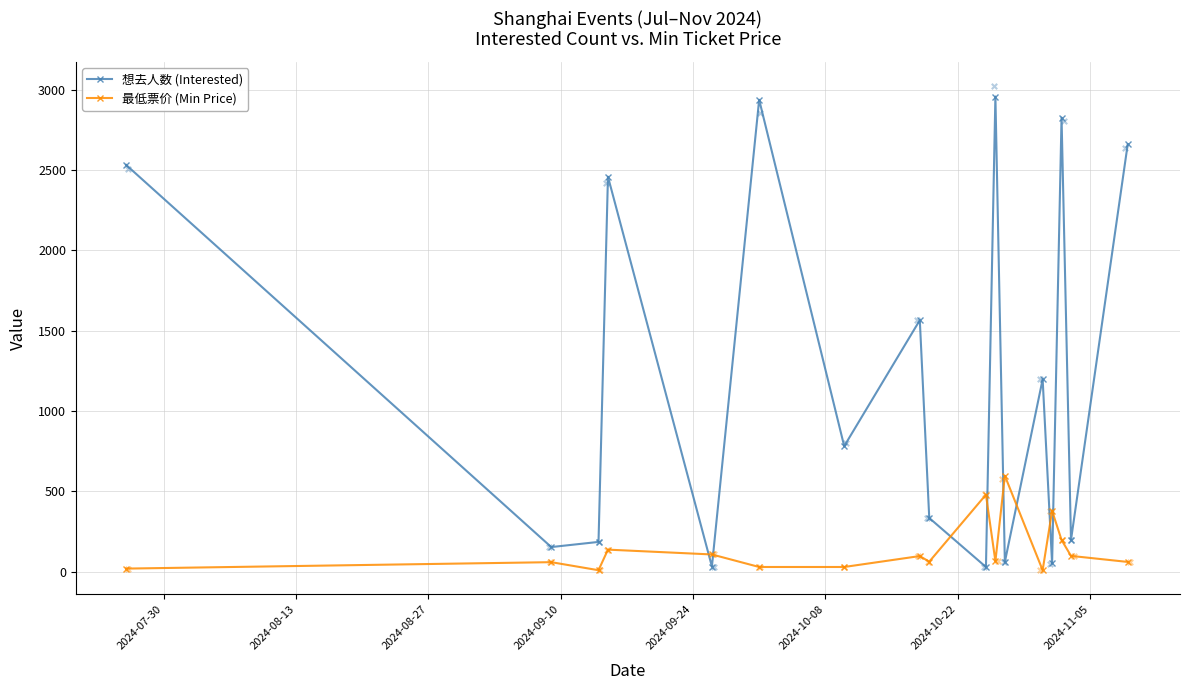

What are all the series names shown in the legend?

想去人数 (Interested), 最低票价 (Min Price)